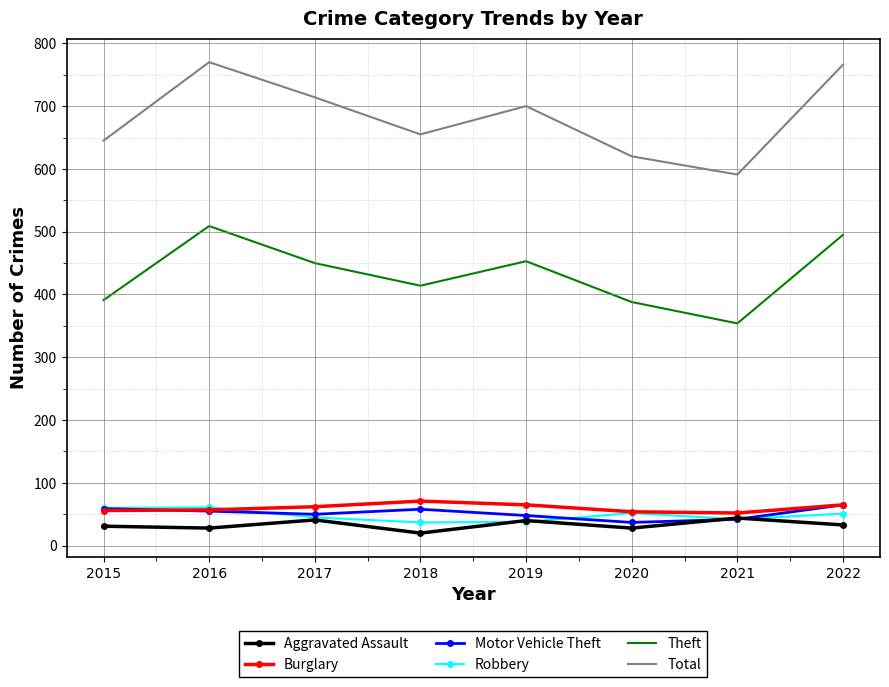

Between 2017 and 2020, which series saw the biggest shift?

Total